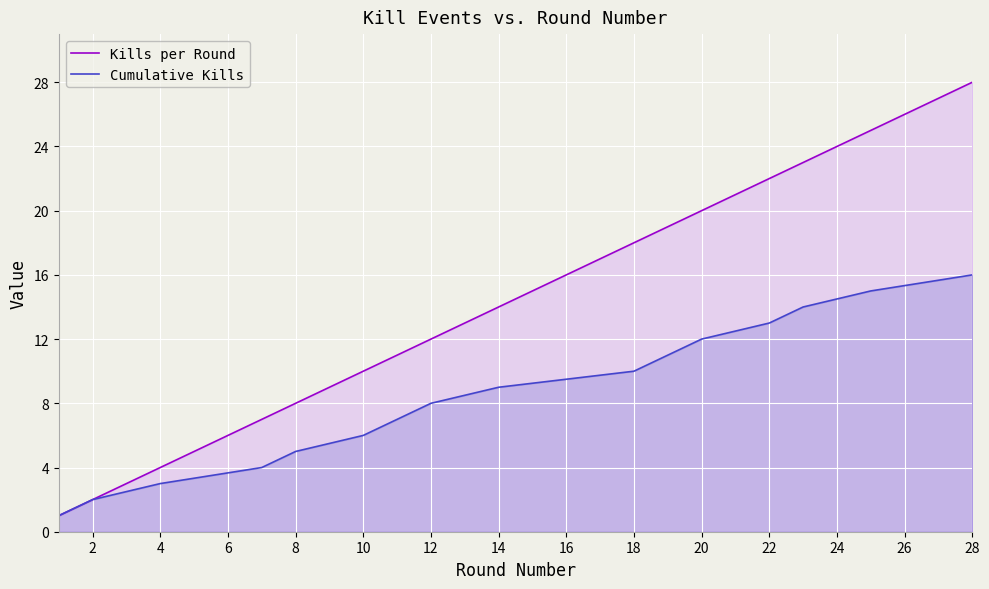

True or false: Kills per Round and Cumulative Kills cross at least once.

False